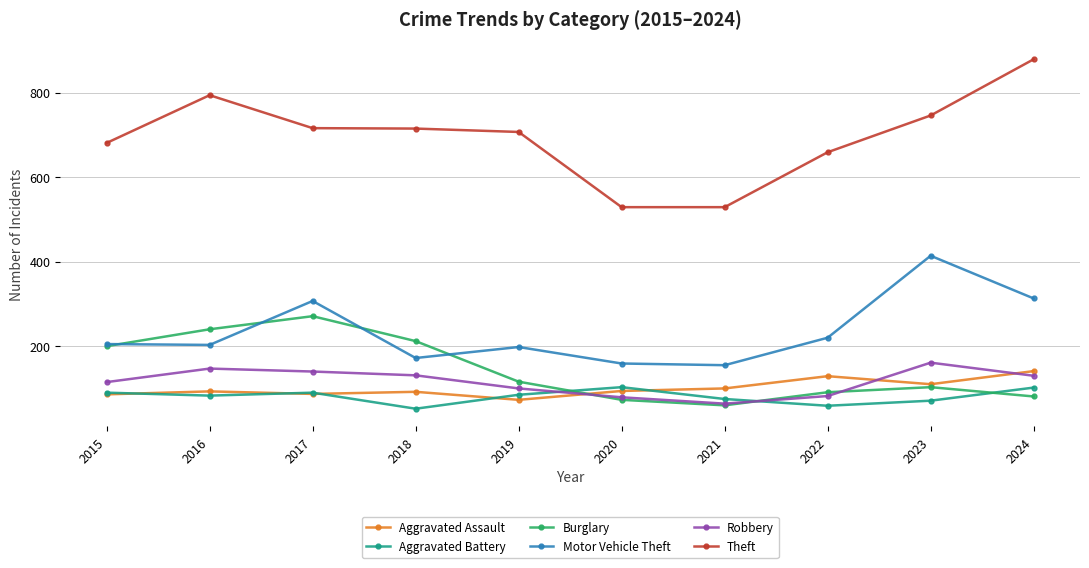

What is the difference between the highest and lowest values at 2020?

456